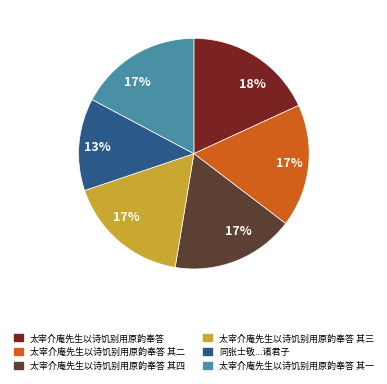

Does any single category account for the majority?

No